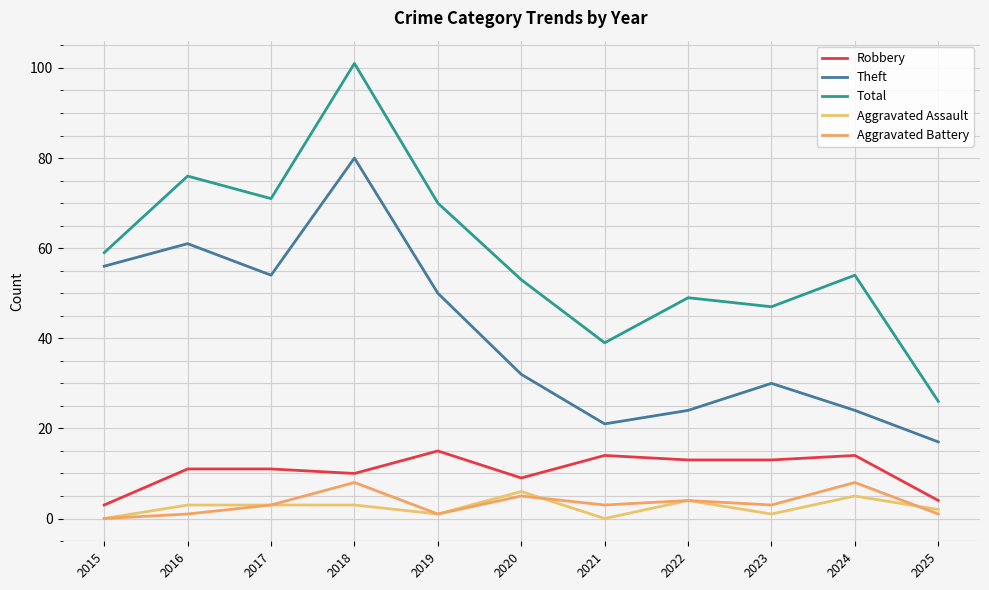

What is the total value across all series at 2022?

94